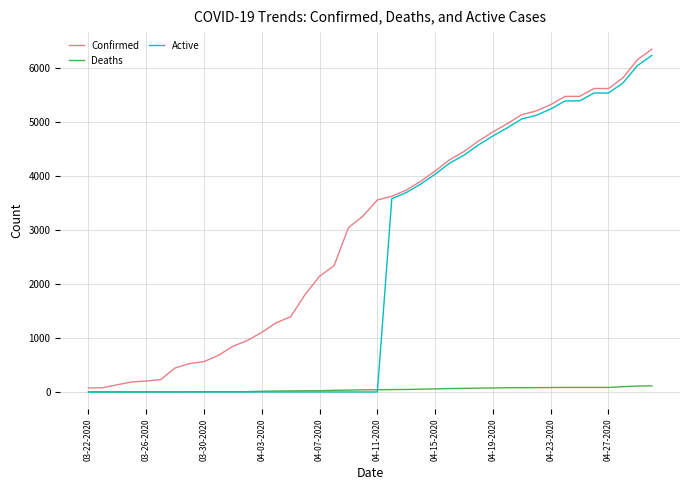

Rank the series by their average value, from lowest to highest.

Deaths, Active, Confirmed